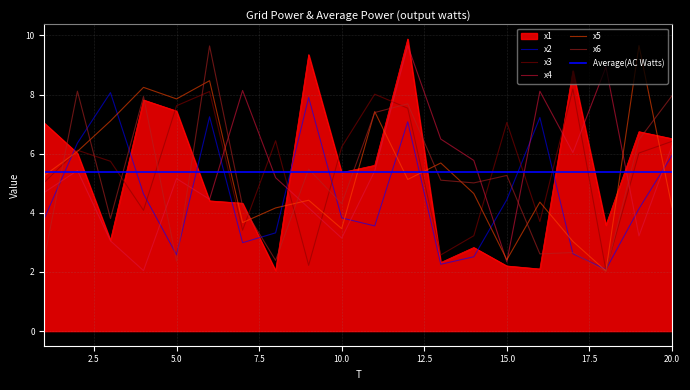

How many values in the x2 series exceed 4?

10